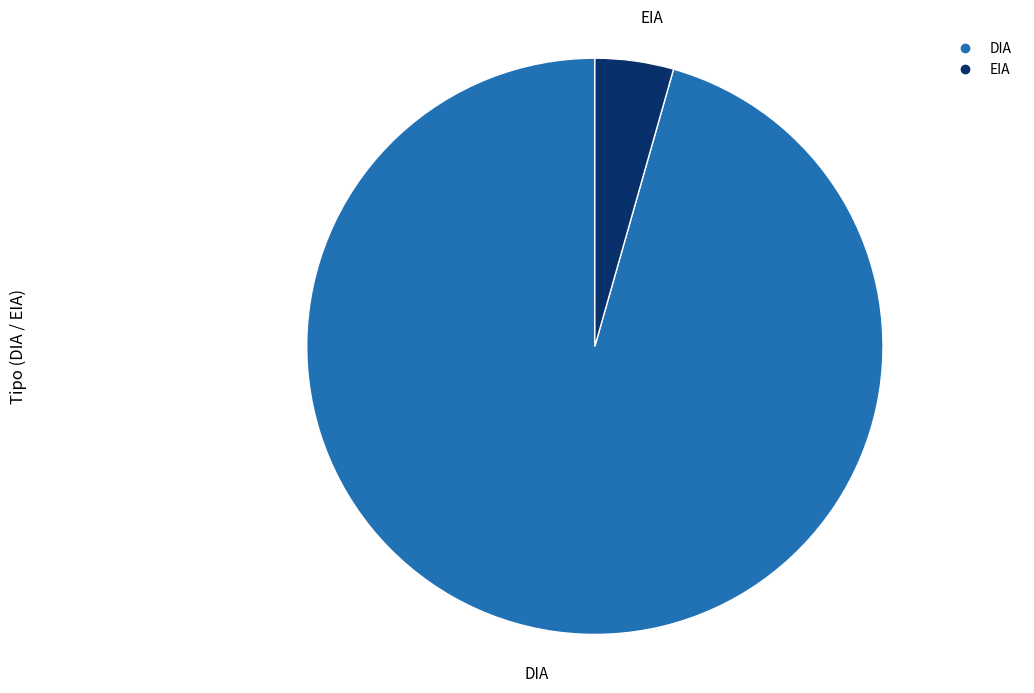

How many segments does this pie chart have?

2